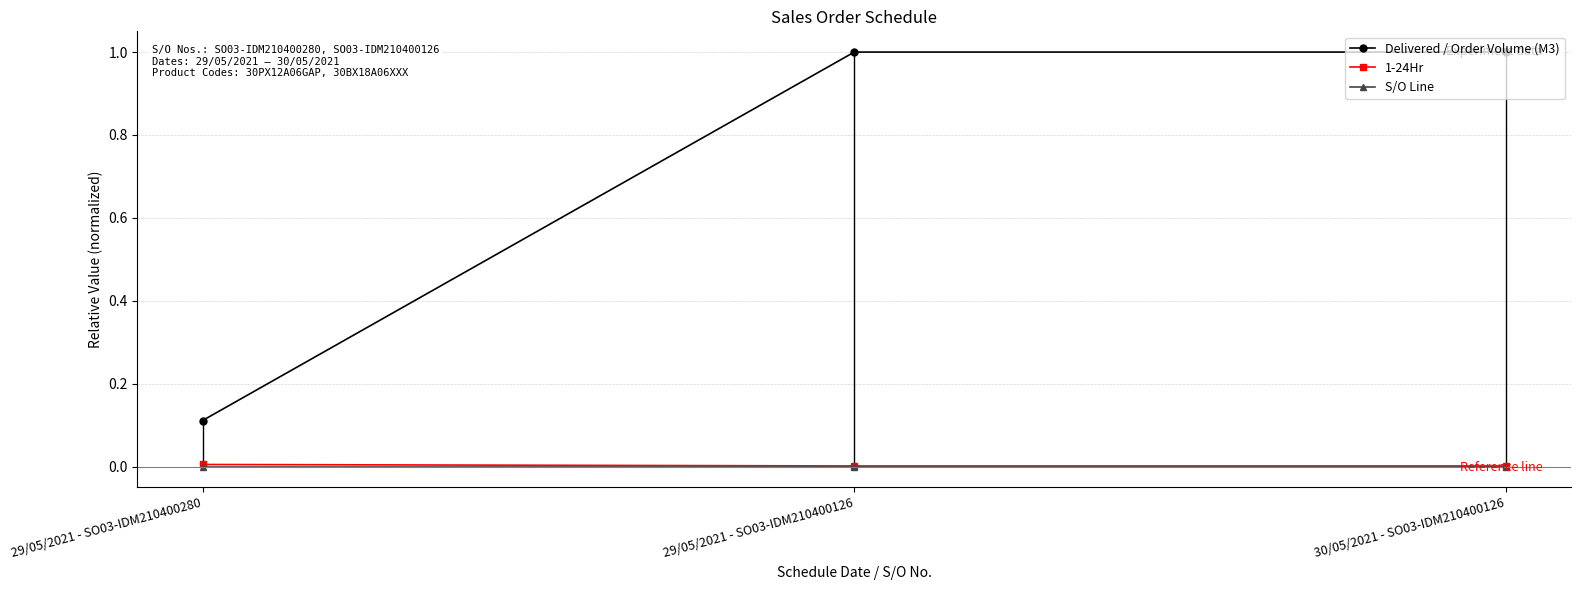

Which label corresponds to the smallest value in the chart?

29/05/2021 - SO03-IDM210400280